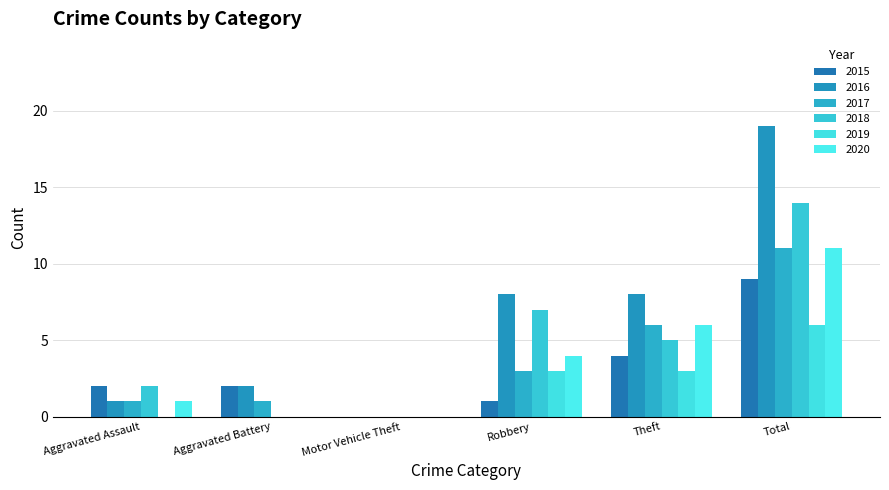

Which series changed the most between Aggravated Assault and Motor Vehicle Theft?

2015